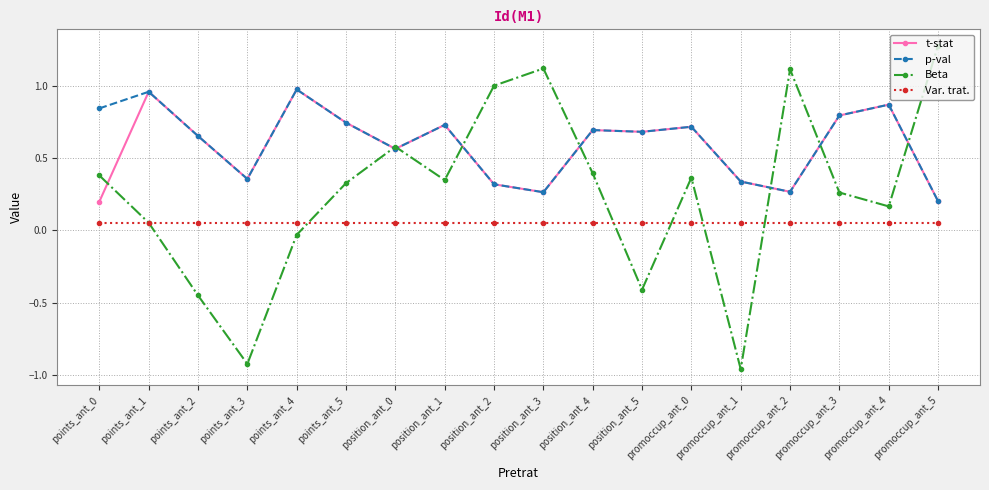

Is this an area chart (filled region under the line)?

No